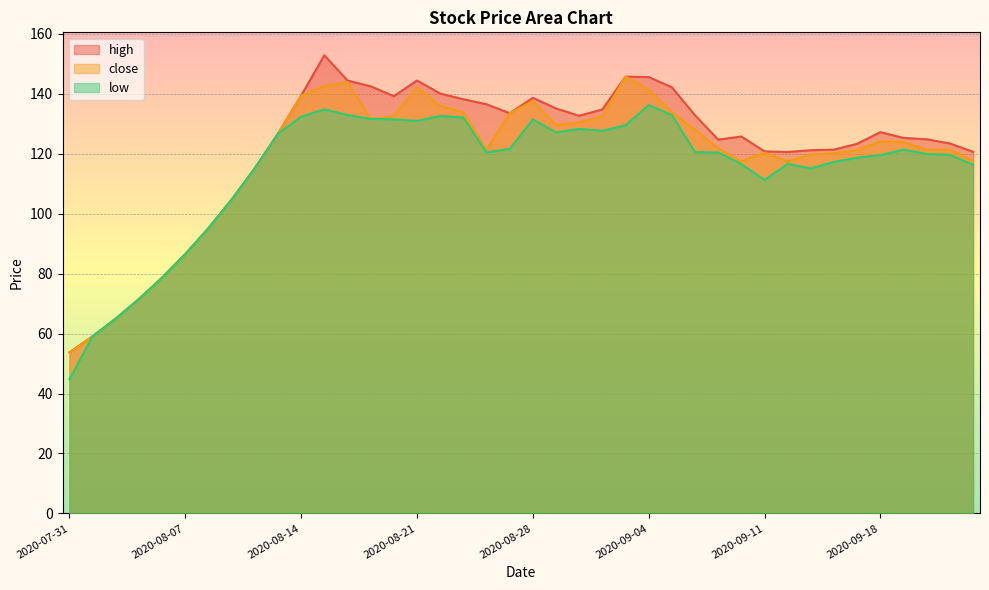

What position from the left is 2020-08-26?

19